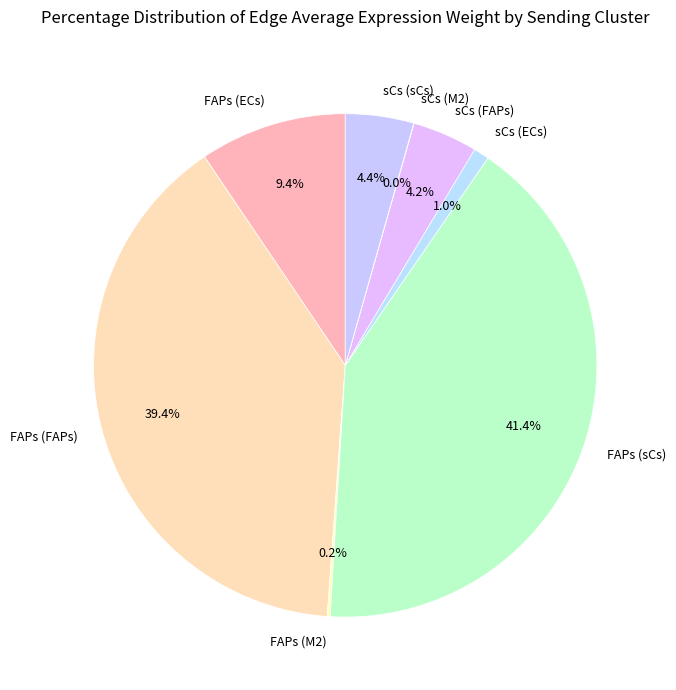

What is the largest slice in the pie chart?

FAPs (sCs)